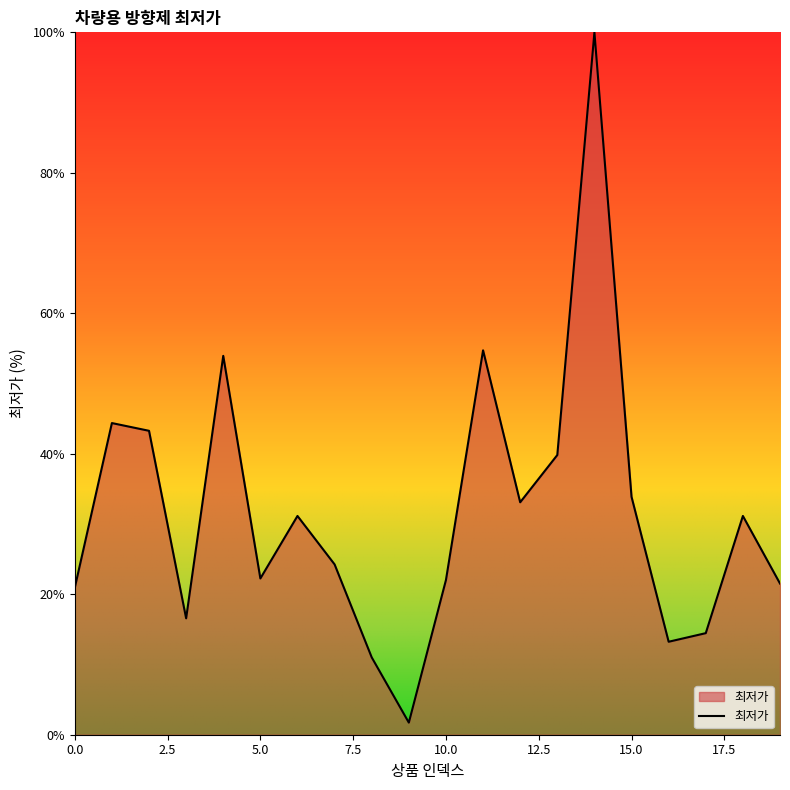

What is the difference between the maximum and minimum values?

98.3